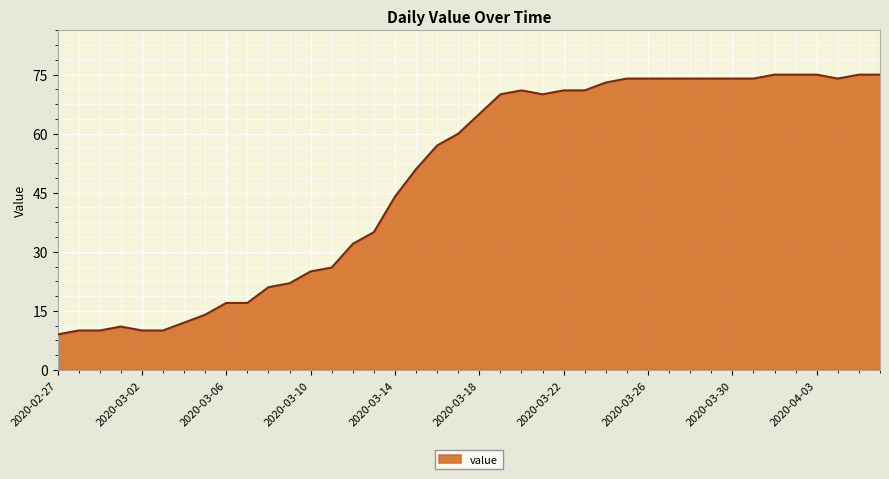

What is the greatest value displayed?

75